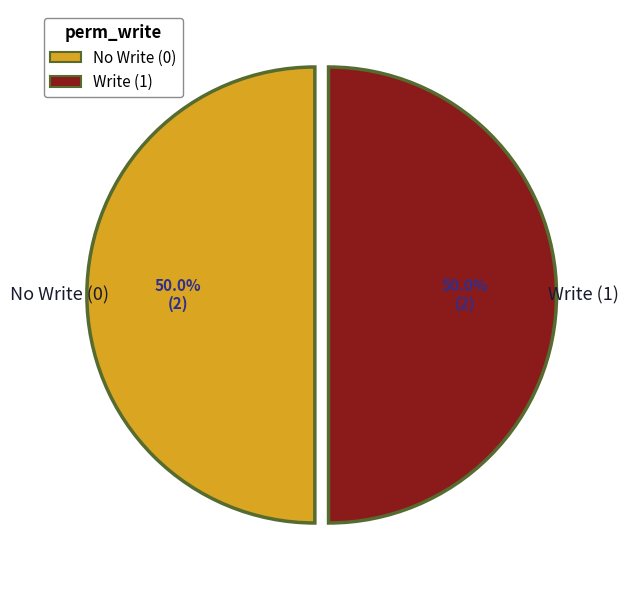

Count the number of slices in the pie.

2